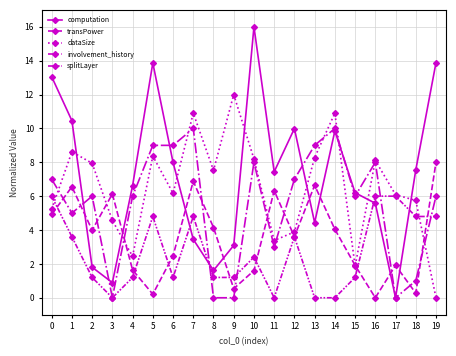

How many data points does each series have?

20